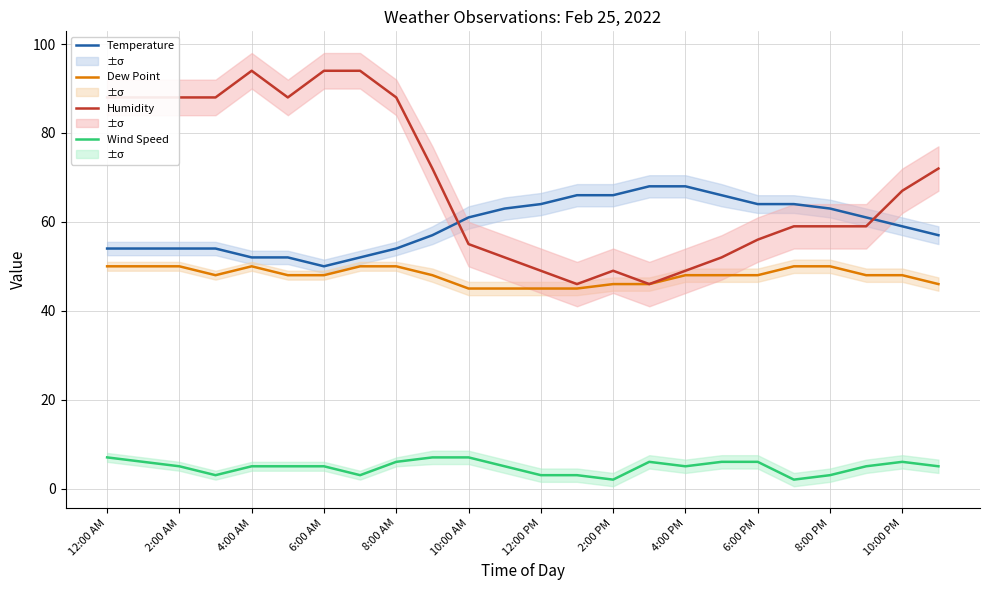

True or false: Wind Speed has a value of 6 at 10:00 PM.

True